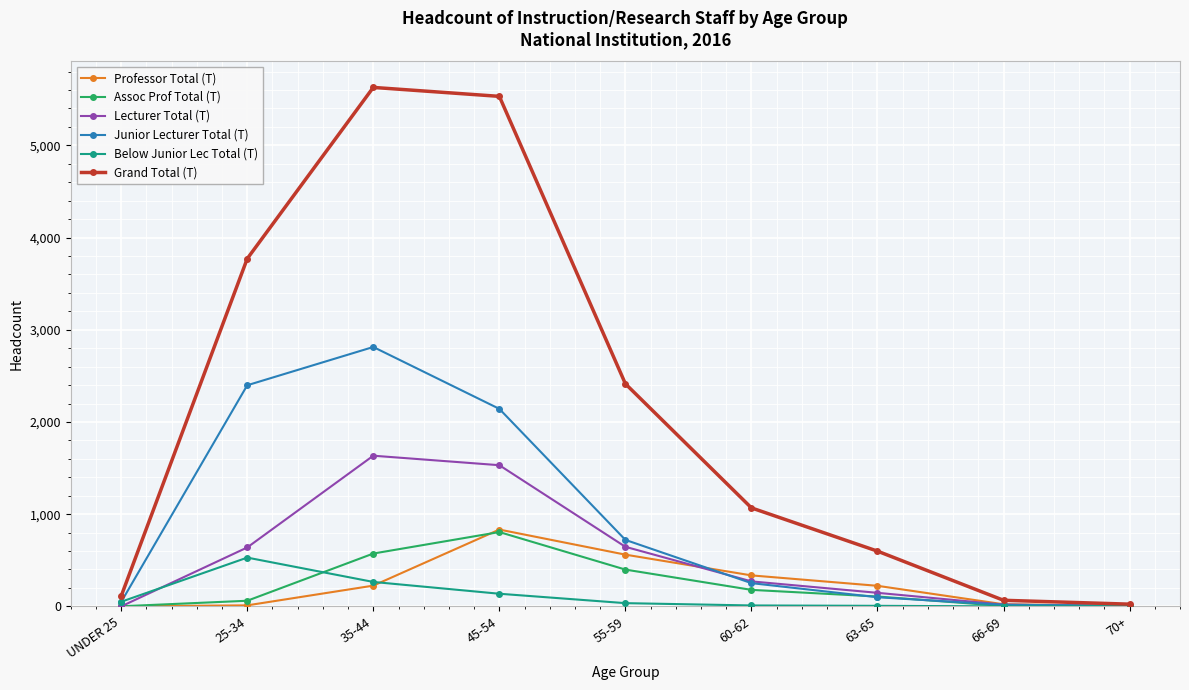

What is the highest value of the Grand Total (T) series?

5628